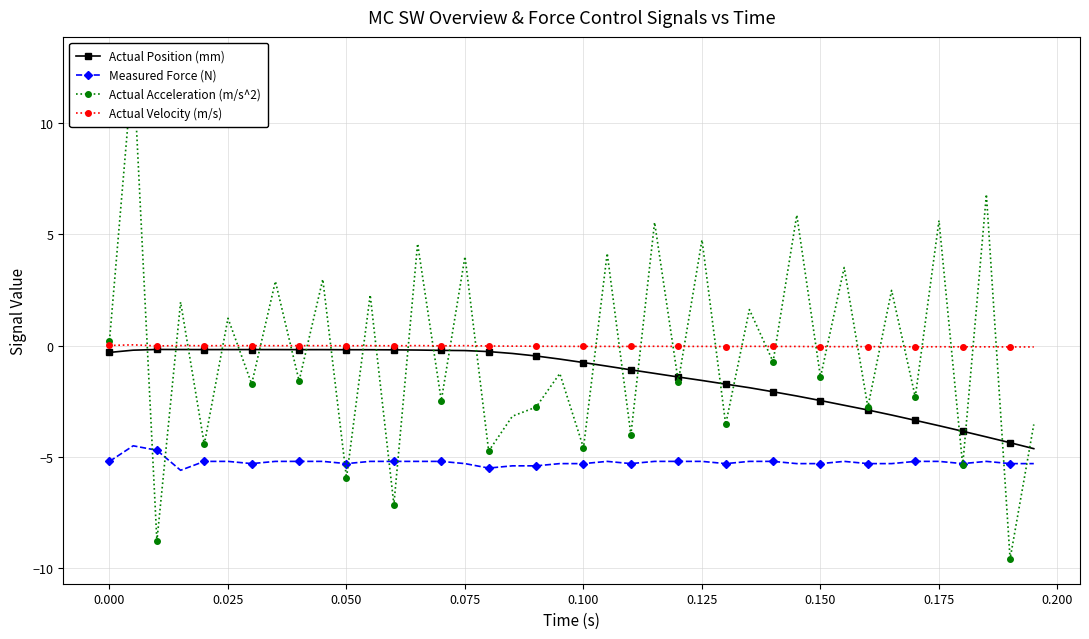

How many times do Actual Acceleration (m/s^2) and Actual Position (mm) cross each other?

26